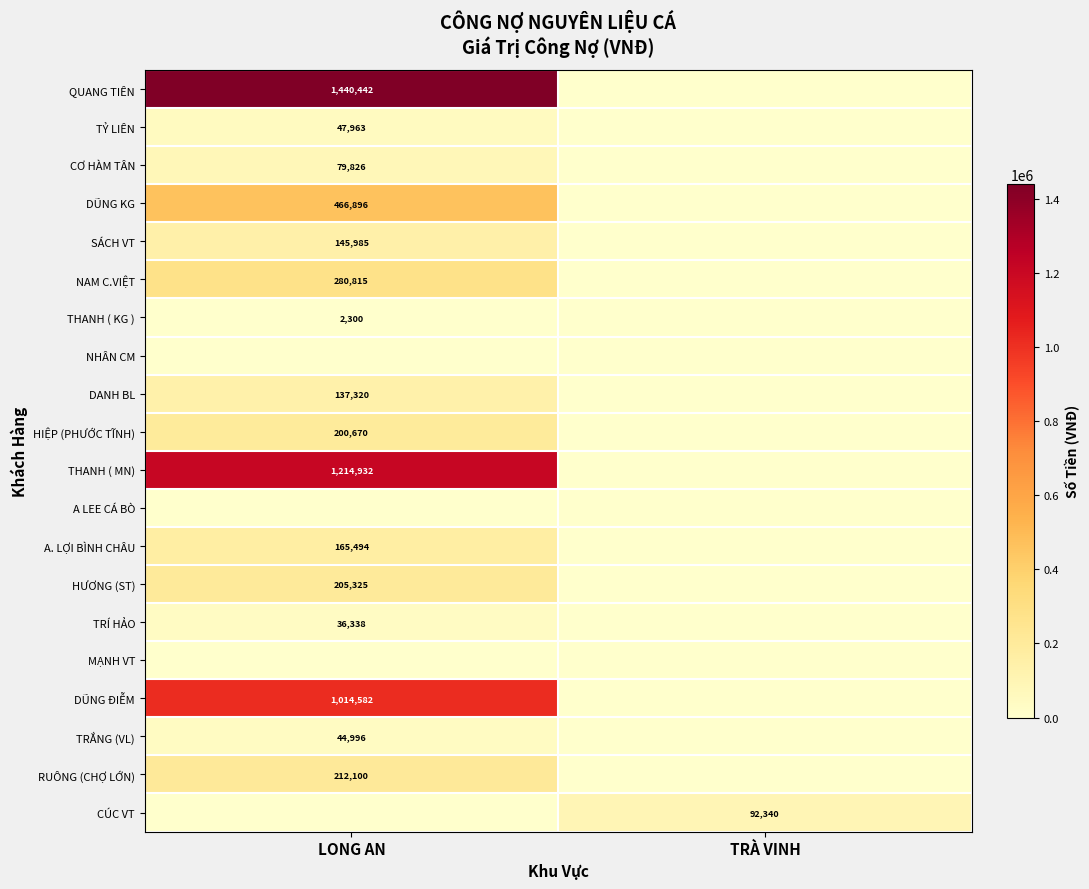

Is the value of HIỆP (PHƯỚC TĨNH) at LONG AN greater than the value of THANH ( MN) at LONG AN?

No